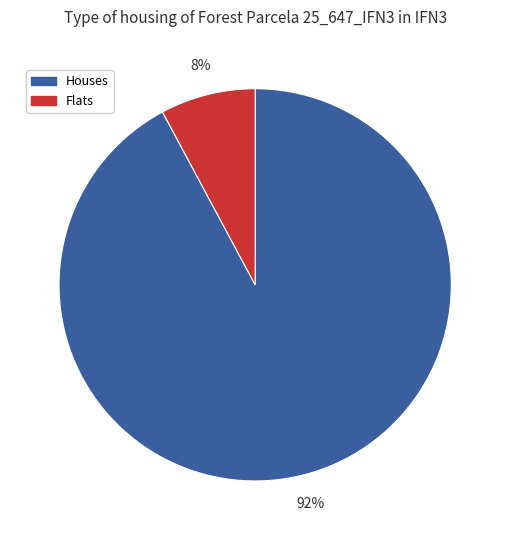

Is it true that Flats is 8% of the pie?

True